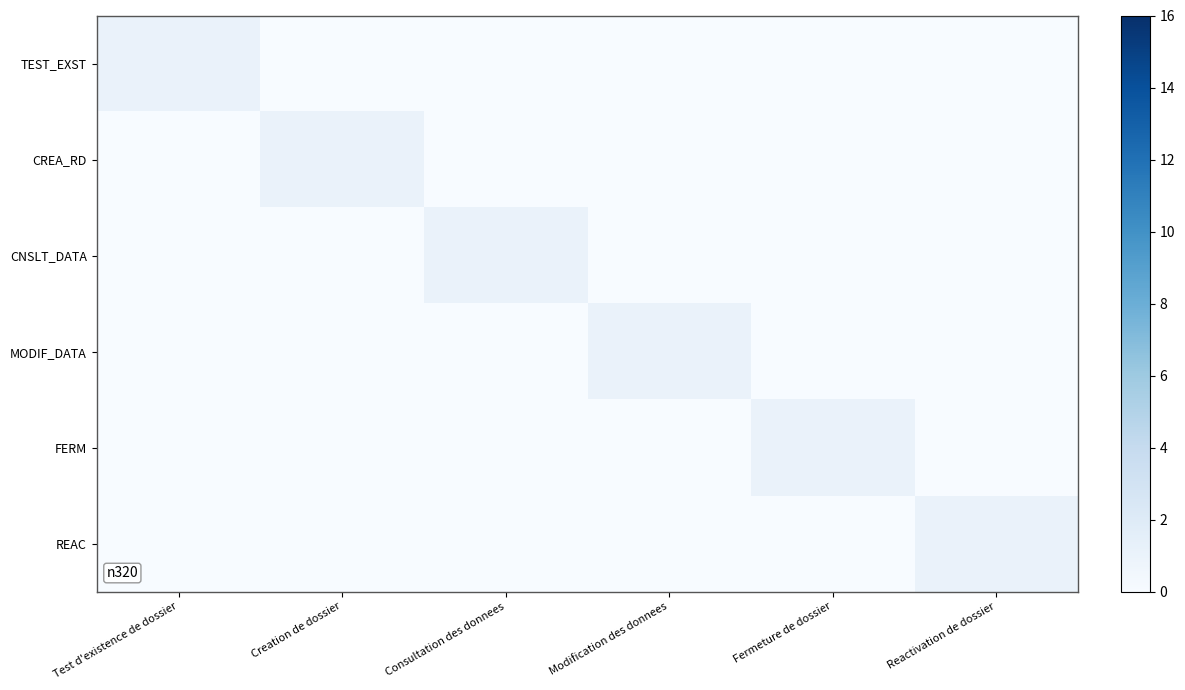

Rank the series by their maximum value, from lowest to highest.

TEST_EXST, CREA_RD, CNSLT_DATA, MODIF_DATA, FERM, REAC